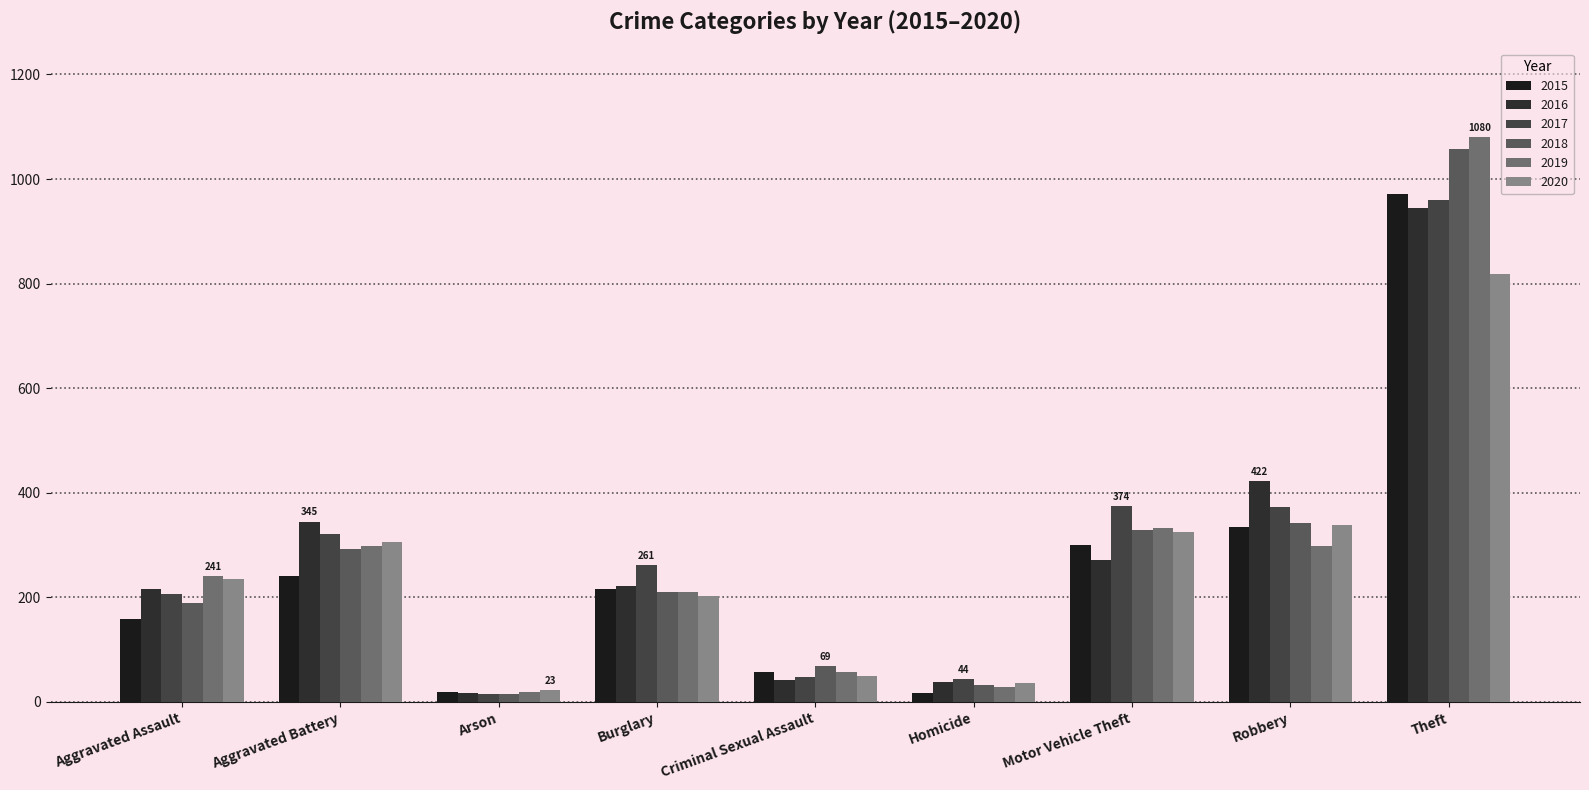

What is the value of the 2017 bar at the 5th from the left?

47